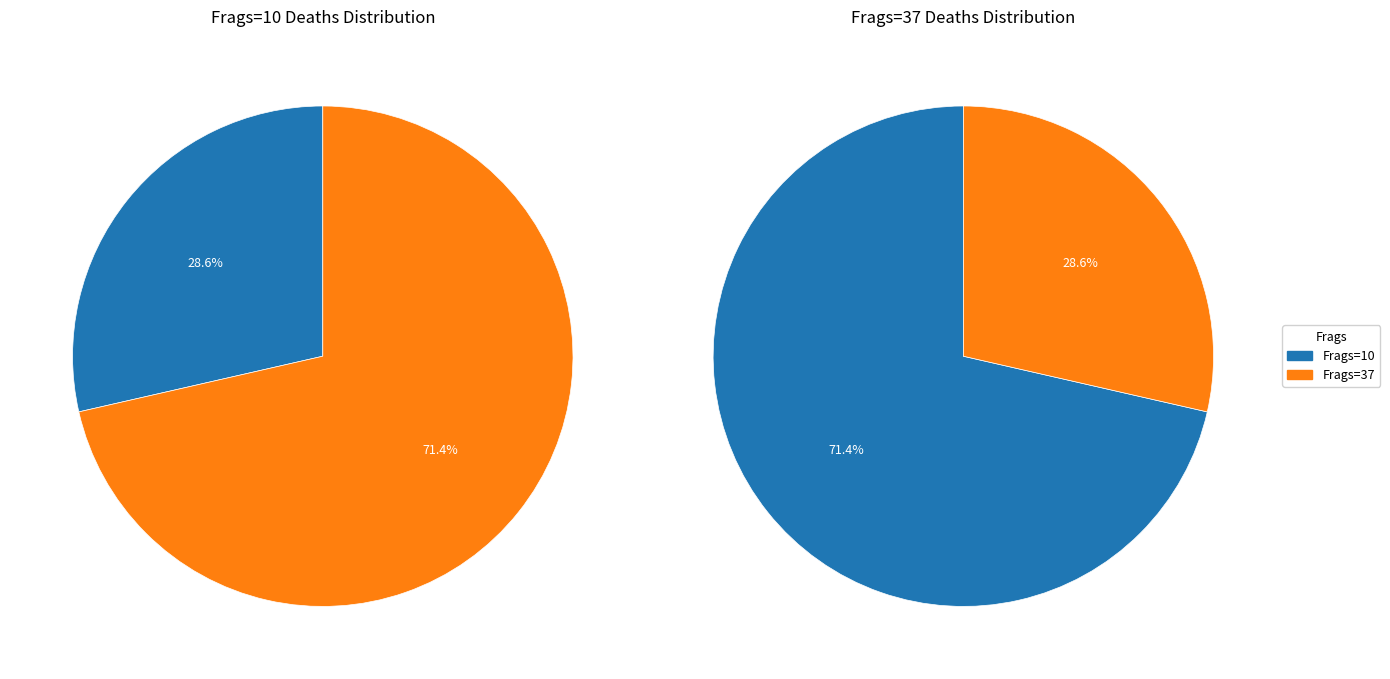

Is there a majority slice in this chart?

Yes